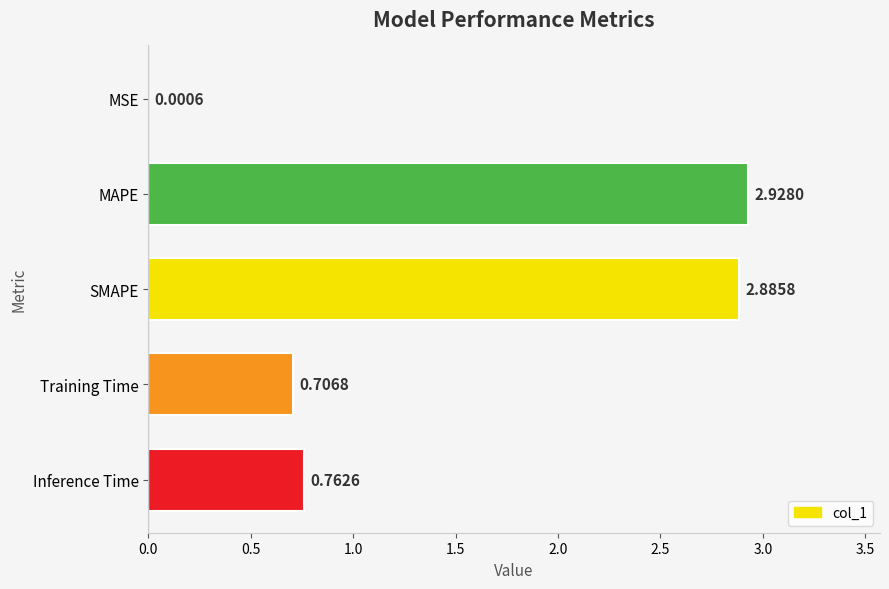

What is the change in value from SMAPE to Inference Time?

-2.1